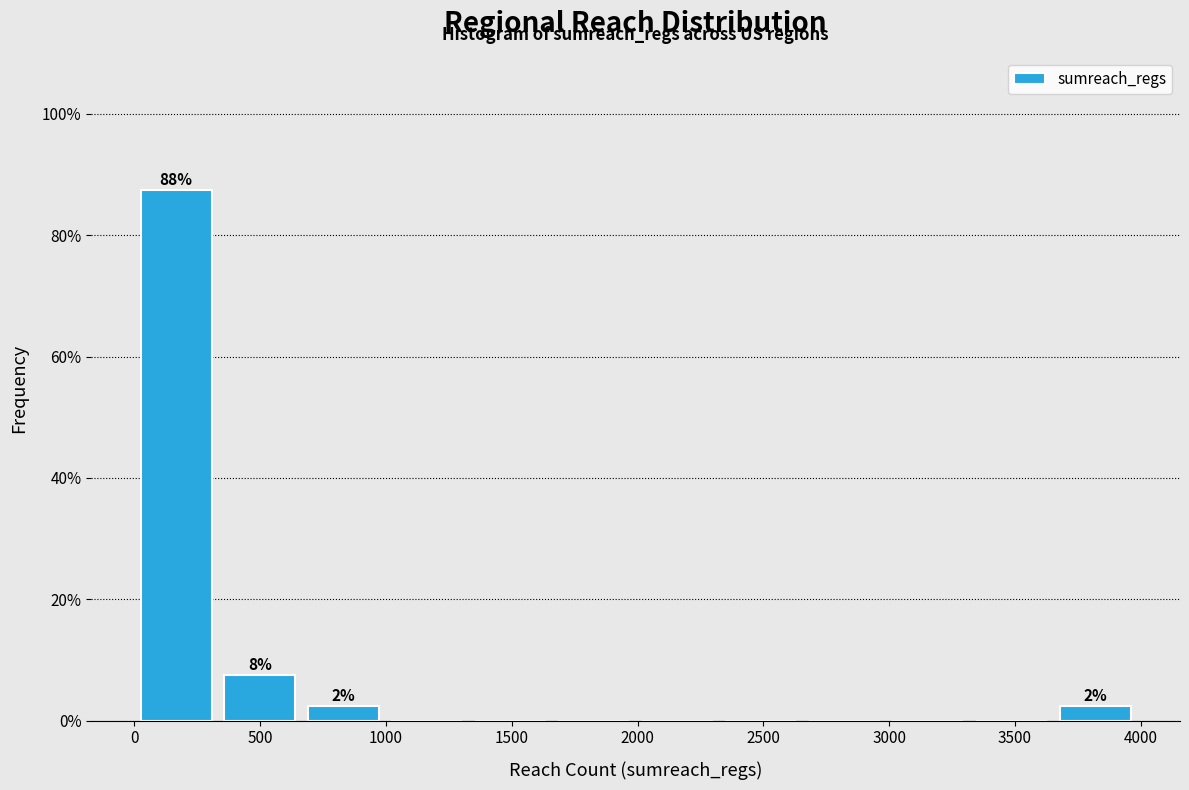

Over which range of the x-axis is the bar tallest?

0 to 350